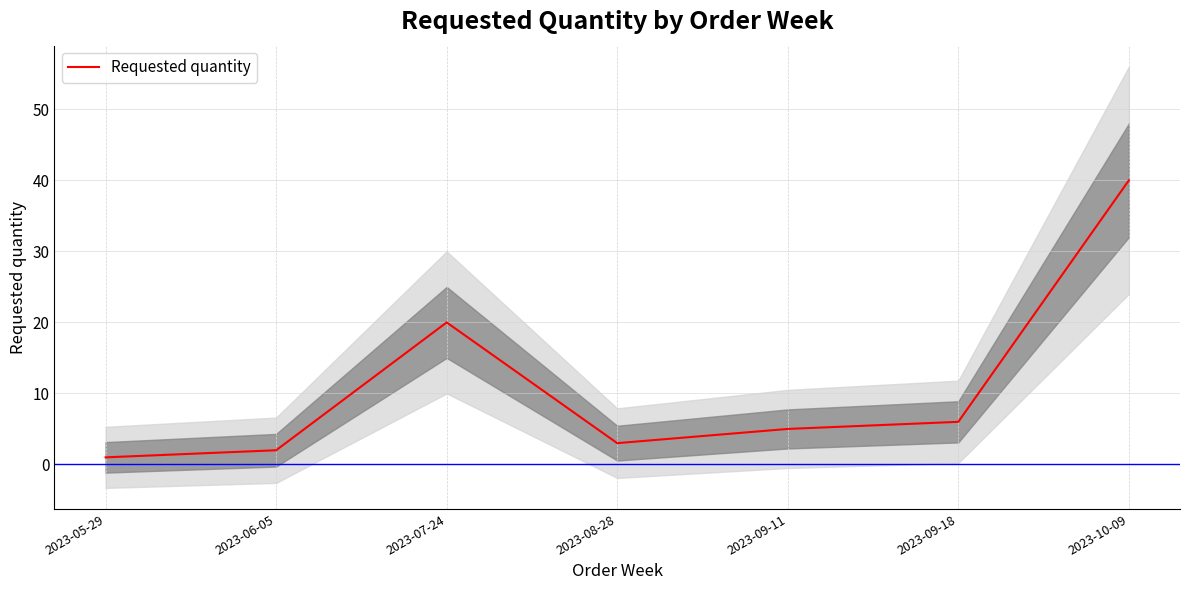

True or false: there are more than 1 points higher than both neighbors.

False